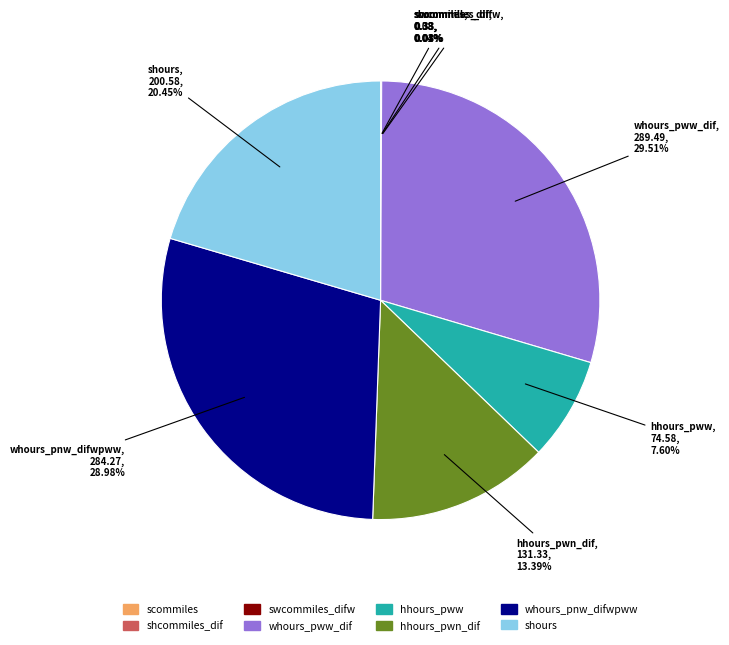

What portion of the pie excludes whours_pww_dif?

70.5%